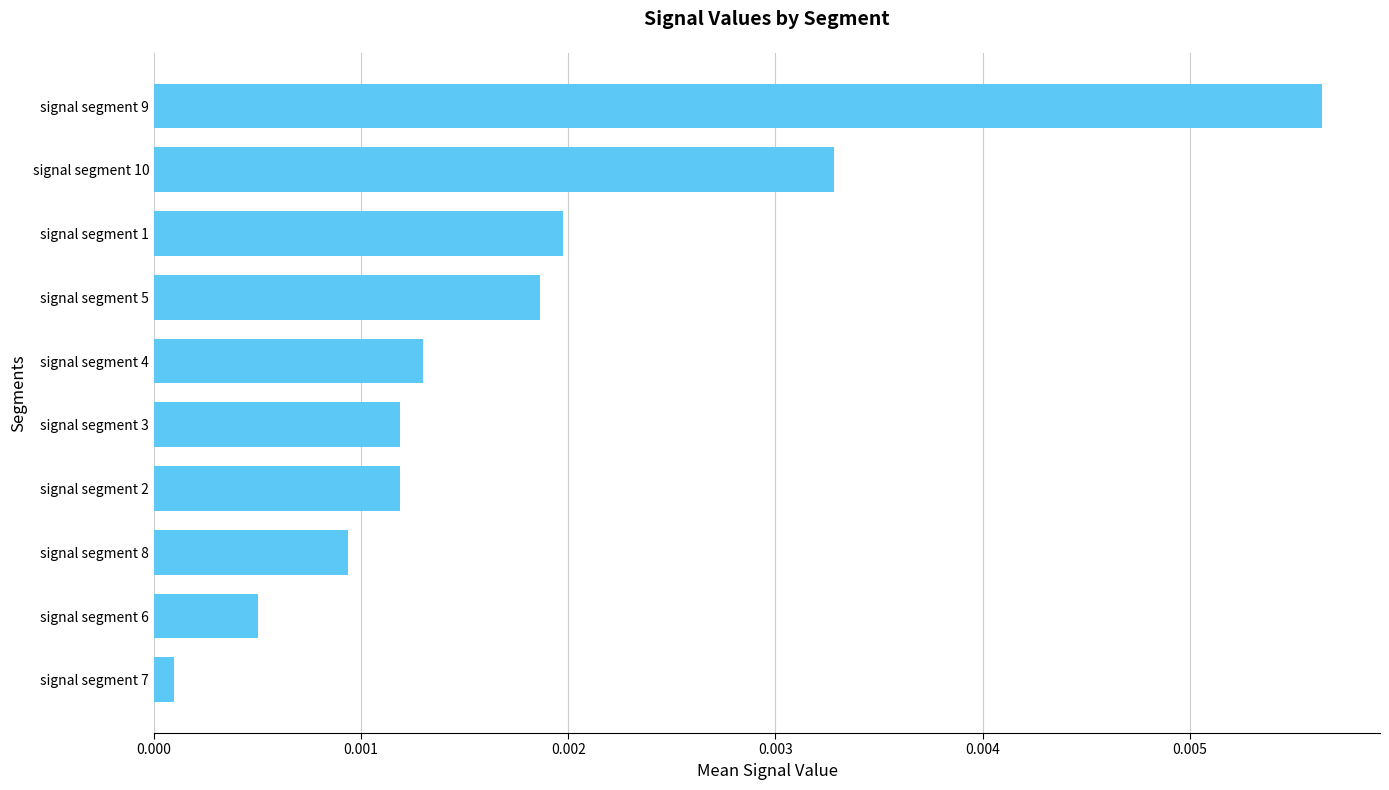

Does the chart contain any negative values?

No